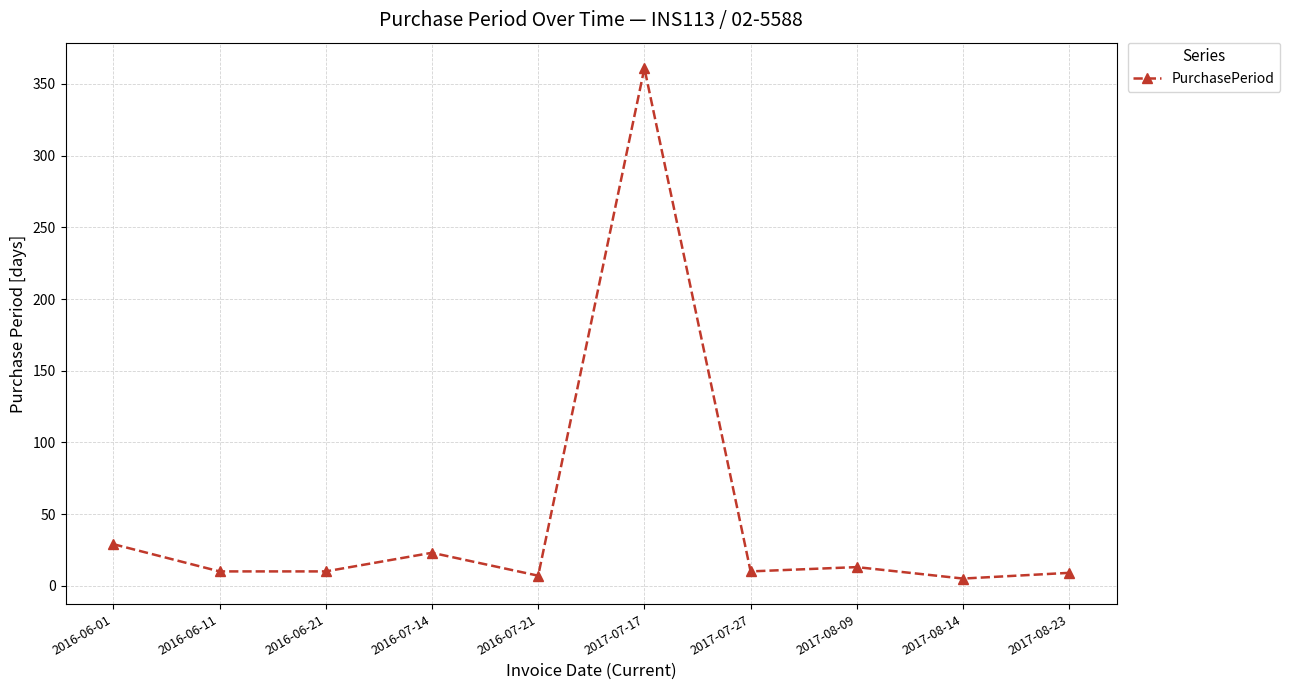

At which category does the data reach its first local peak?

2016-07-14